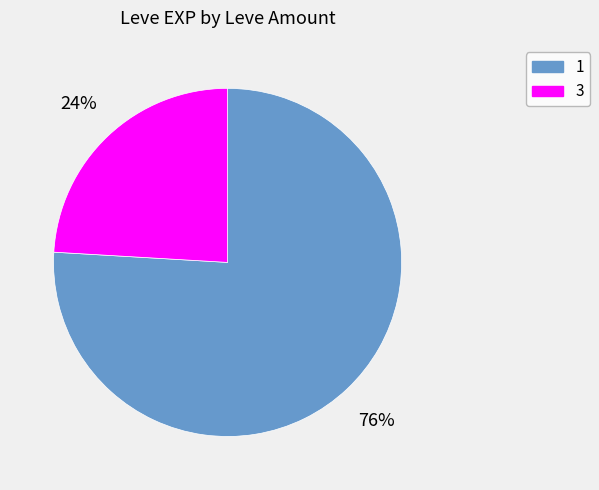

To the nearest percent, what is the average slice percentage?

50%